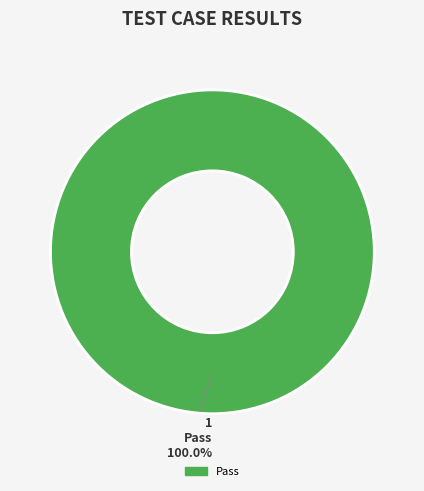

Is there any slice that represents more than half of the pie?

Yes